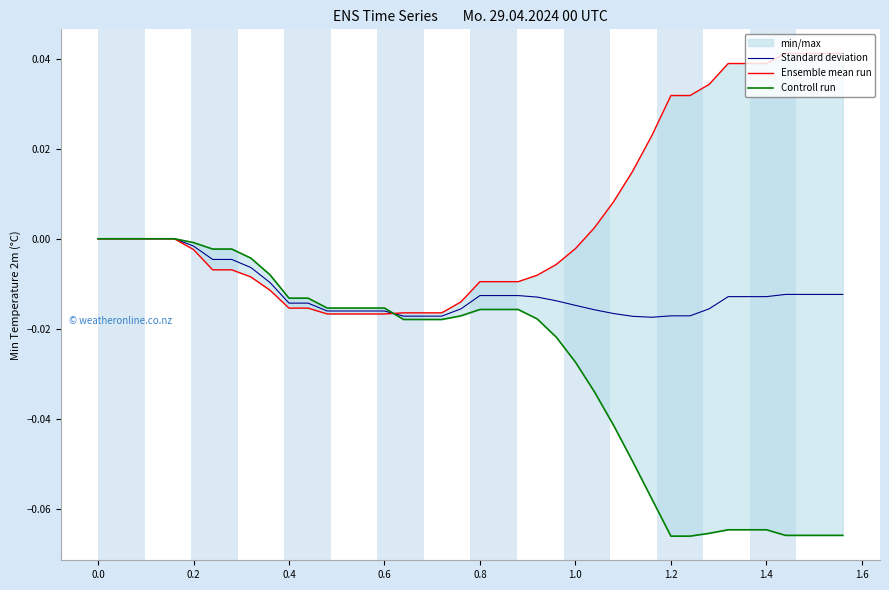

Which series has the largest total across all categories?

Ensemble mean run